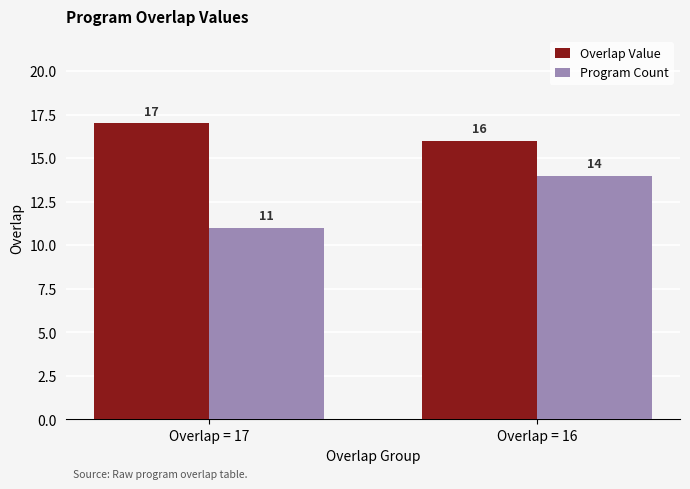

What are all the series names shown in the legend?

Overlap Value, Program Count